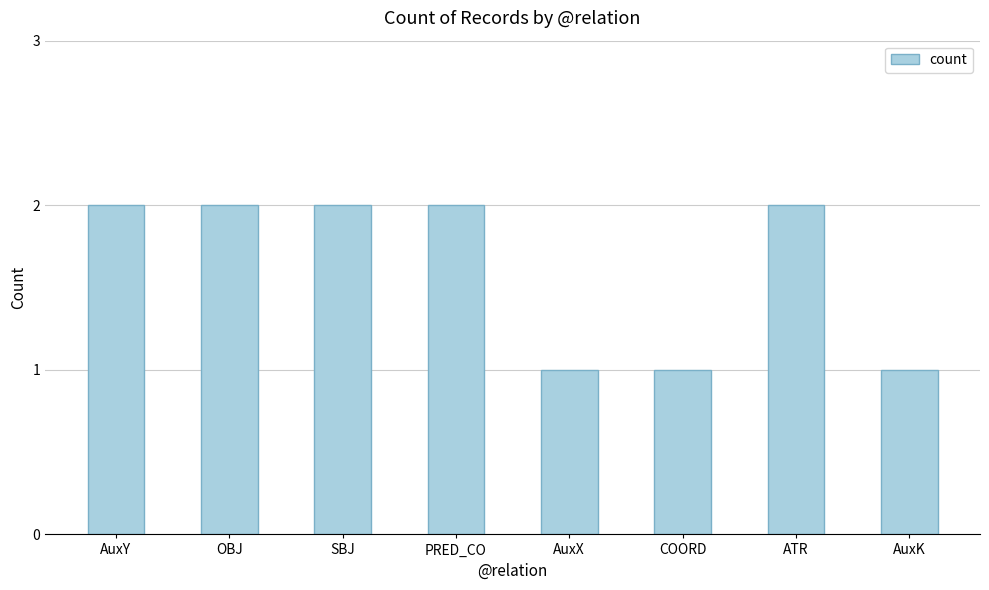

Reading left to right, transcribe all the data shown in this chart.

2	2	2	2	1	1	2	1